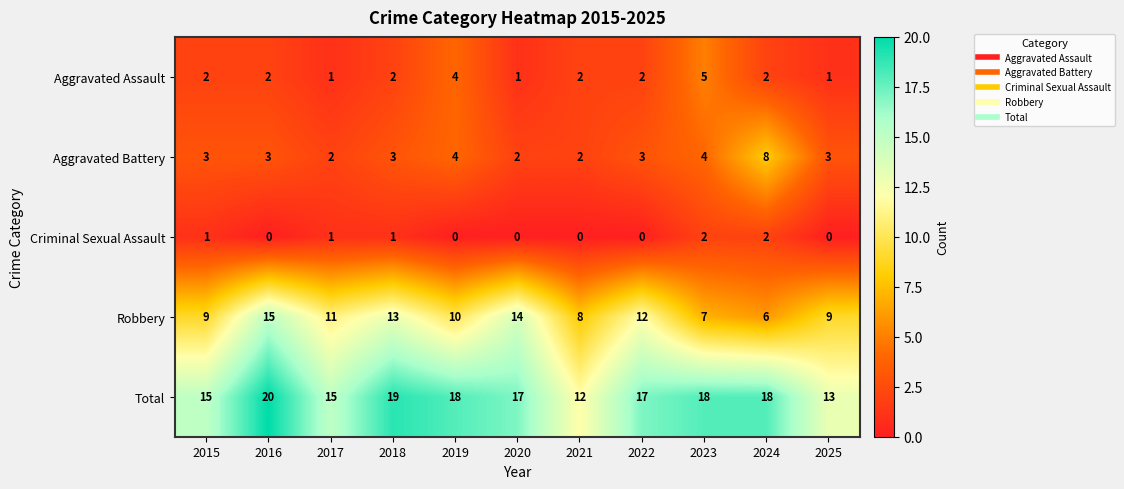

List the series in order of their peak value, highest first.

Total, Robbery, Aggravated Battery, Aggravated Assault, Criminal Sexual Assault